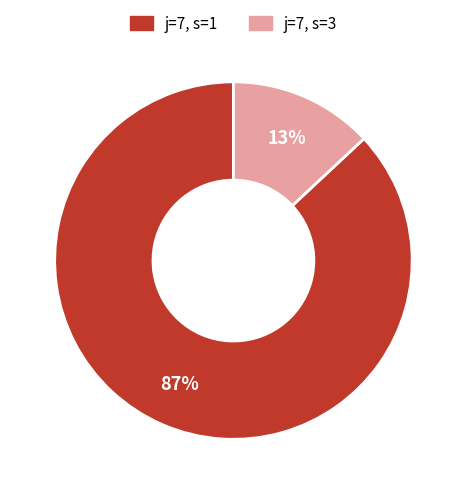

Count the number of slices in the pie.

2